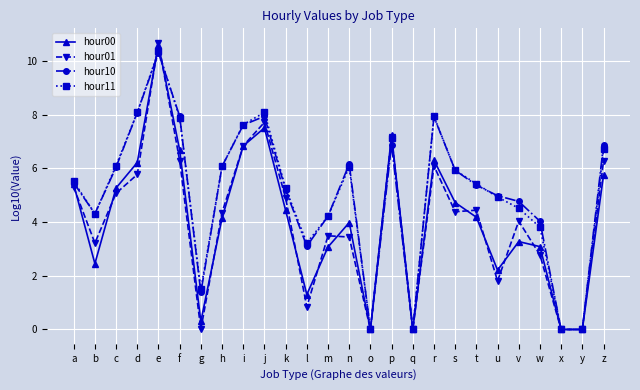

The value of hour11 at p is 9.3. True or false?

False